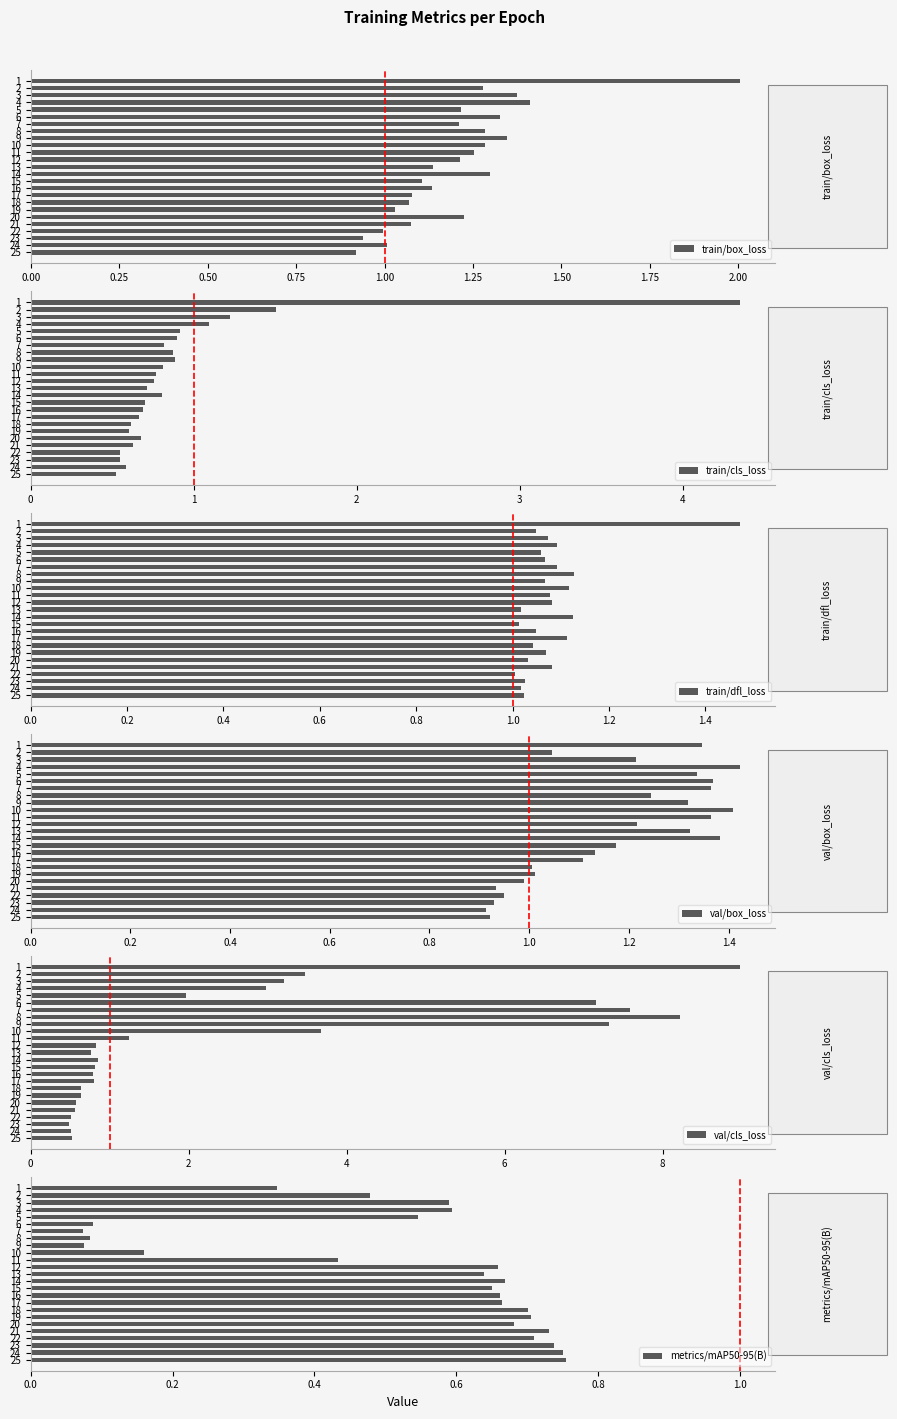

True or false: metrics/mAP50-95(B) has a value of 0.5 at 1.

False